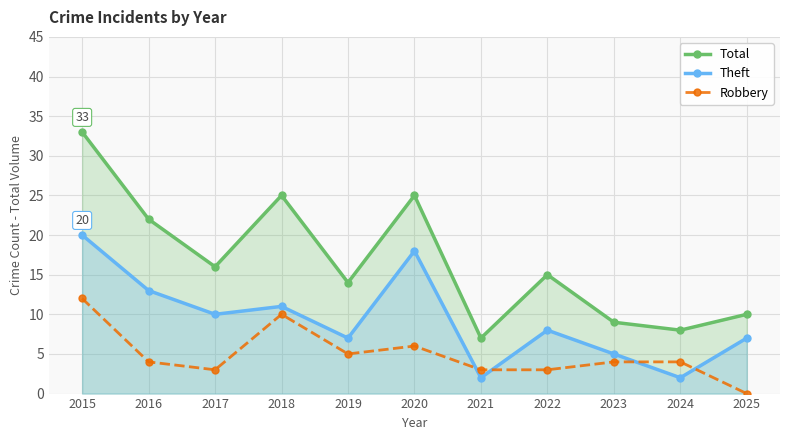

Reading left to right, transcribe all the data shown in this chart.

Total: 2015=33	2016=22	2017=16	2018=25	2019=14	2020=25	2021=7	2022=15	2023=9	2024=8	2025=10
Theft: 2015=20	2016=13	2017=10	2018=11	2019=7	2020=18	2021=2	2022=8	2023=5	2024=2	2025=7
Robbery: 2015=12	2016=4	2017=3	2018=10	2019=5	2020=6	2021=3	2022=3	2023=4	2024=4	2025=0